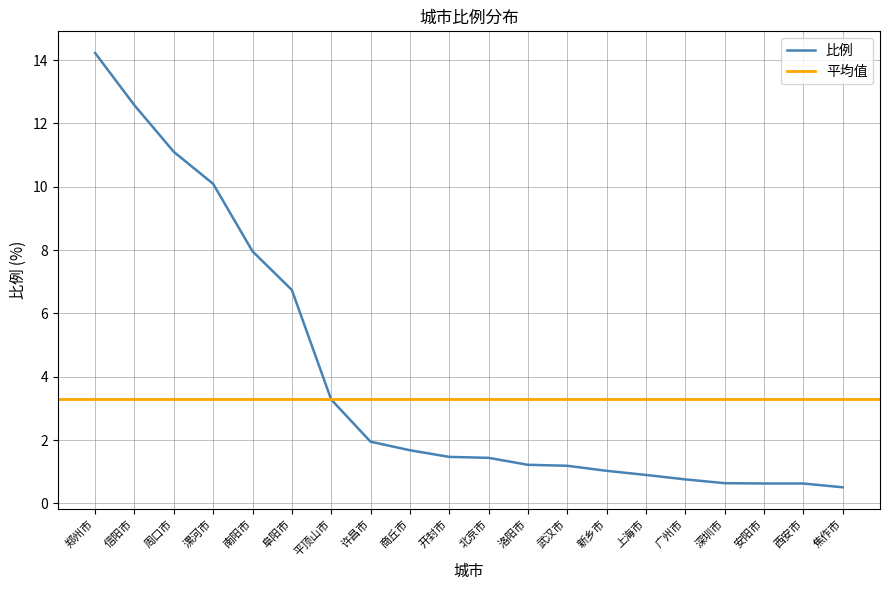

What is the value of the 20th point from the left?

0.5